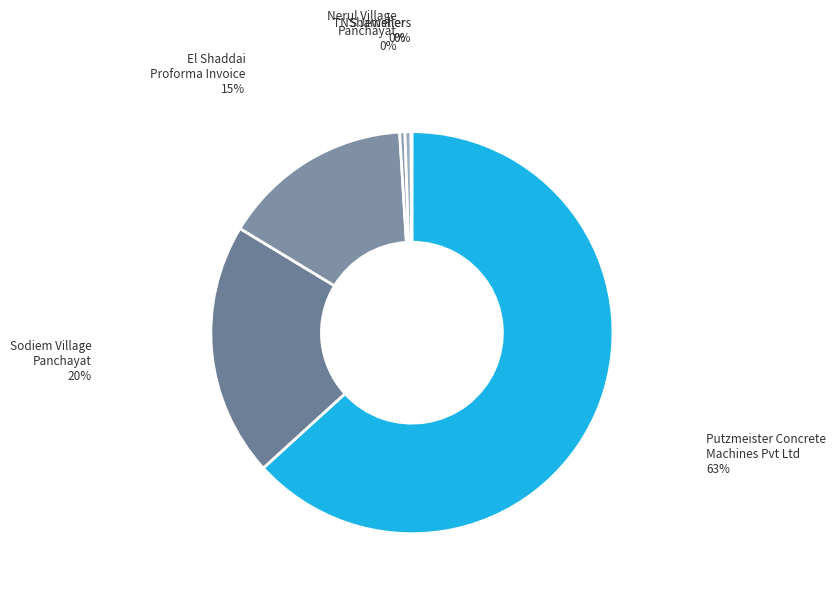

Which category accounts for the majority?

Putzmeister Concrete Machines Pvt Ltd